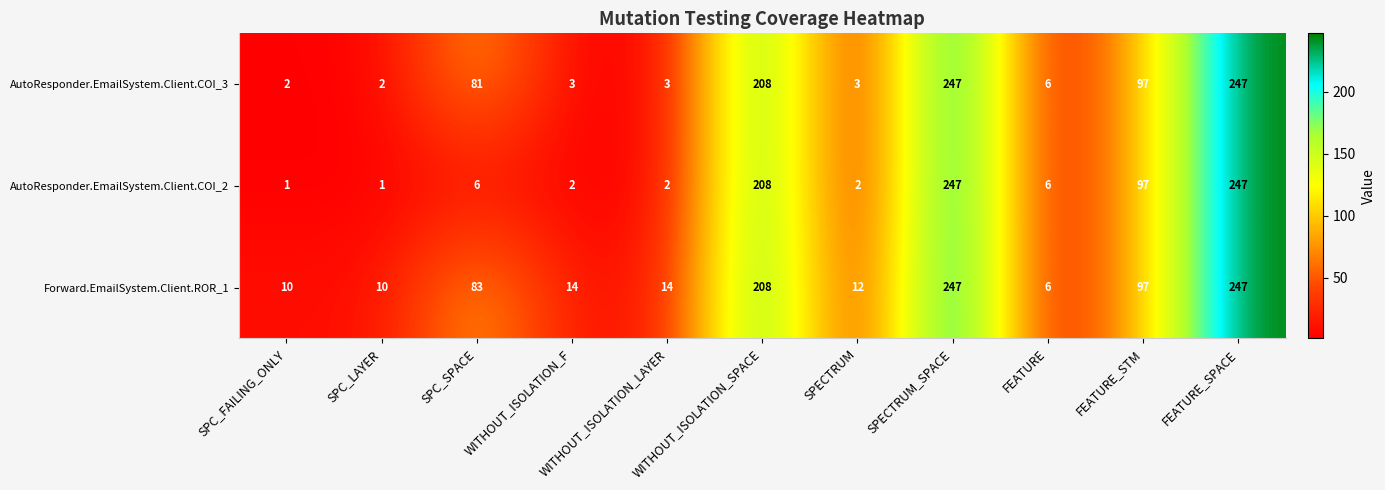

What is the total value across all series at FEATURE_STM?

291